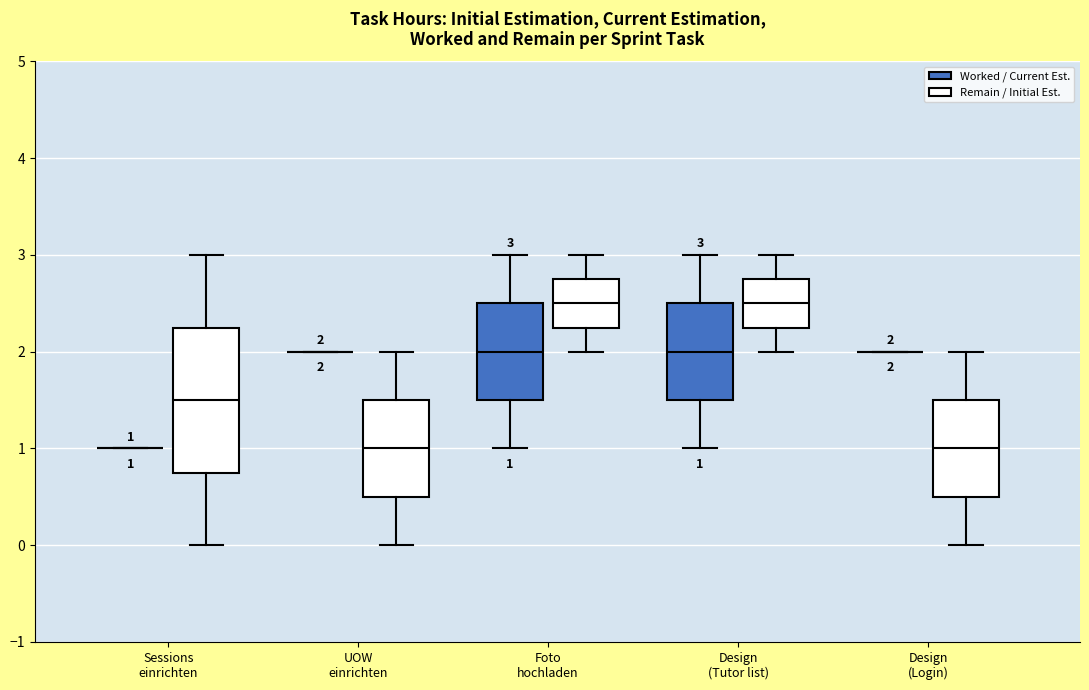

Which box is the tallest, from its lower edge to its upper edge?

Sessions einrichten (Remain / Initial Est.)